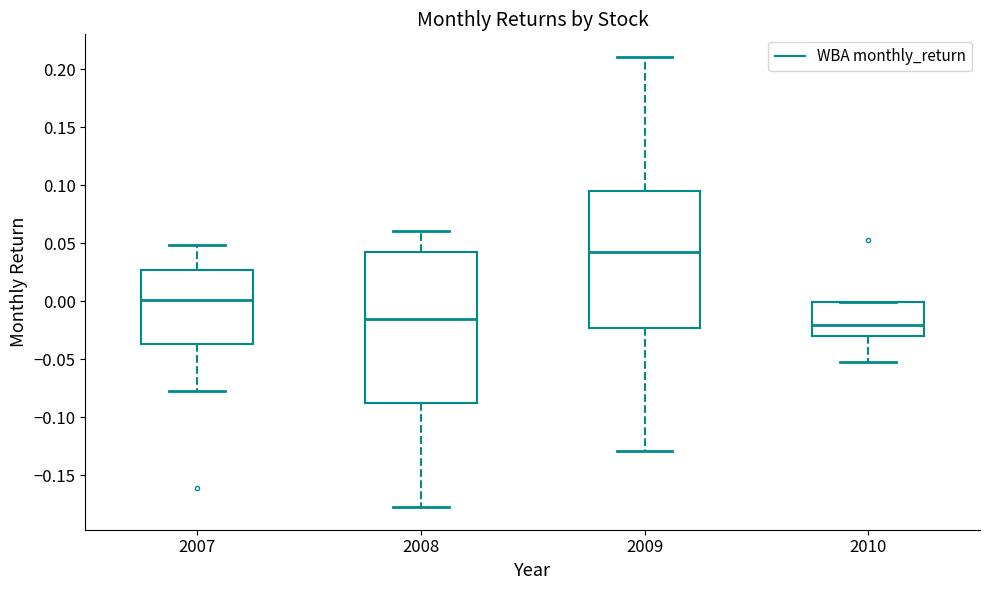

Where is the lower edge of the box at x = 2007 on the y-axis? The values are not printed on the chart, so give them approximately, as read against the axis.

-0.035